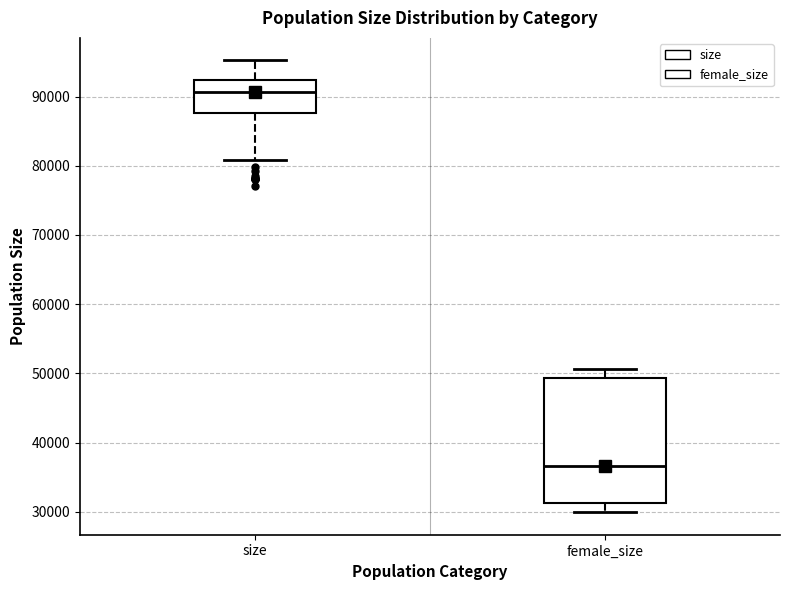

Which box has the highest median line?

size